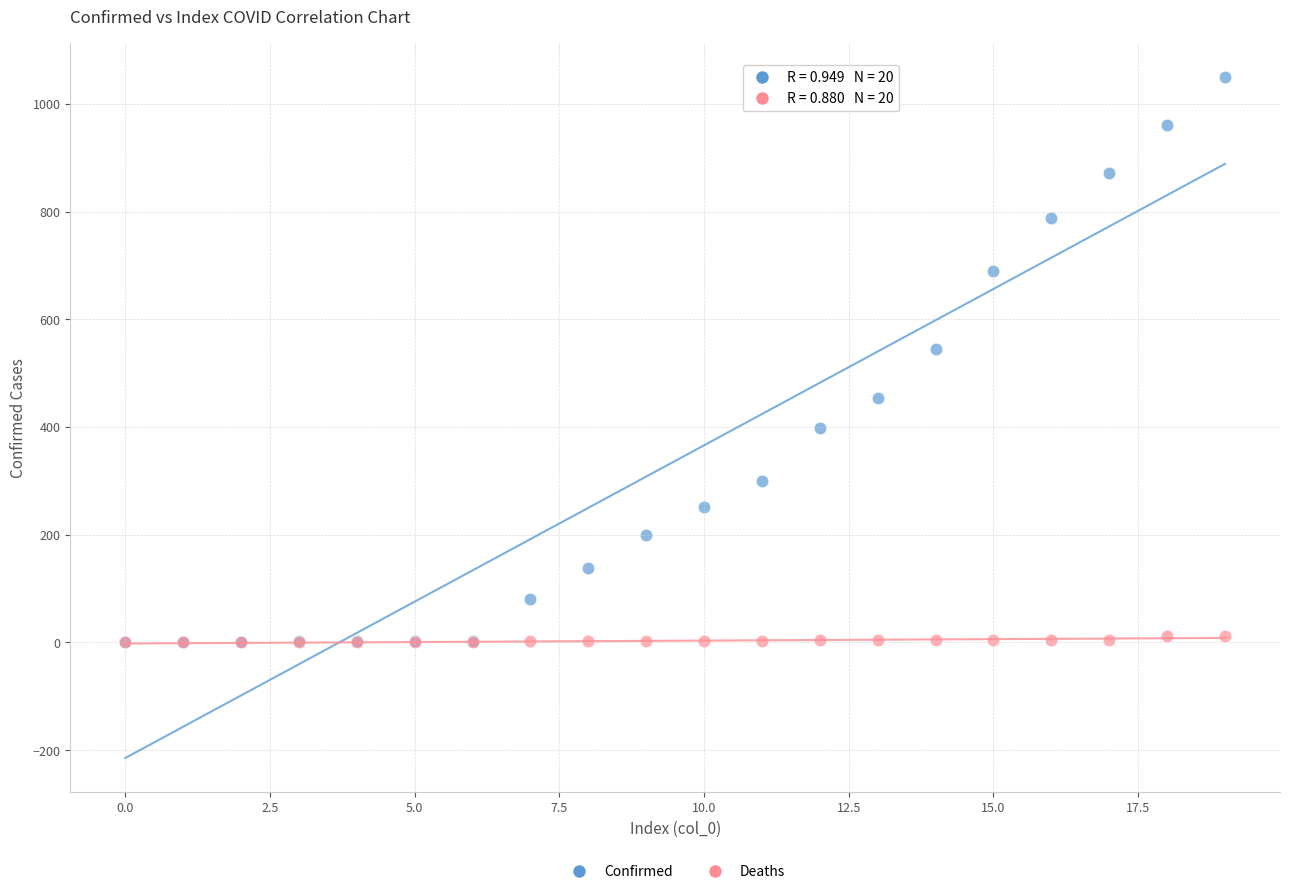

What are all the series names shown in the legend?

Confirmed, Deaths